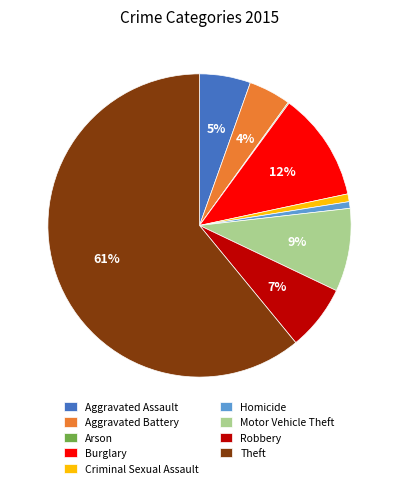

Which has a higher value, Criminal Sexual Assault or Burglary?

Burglary